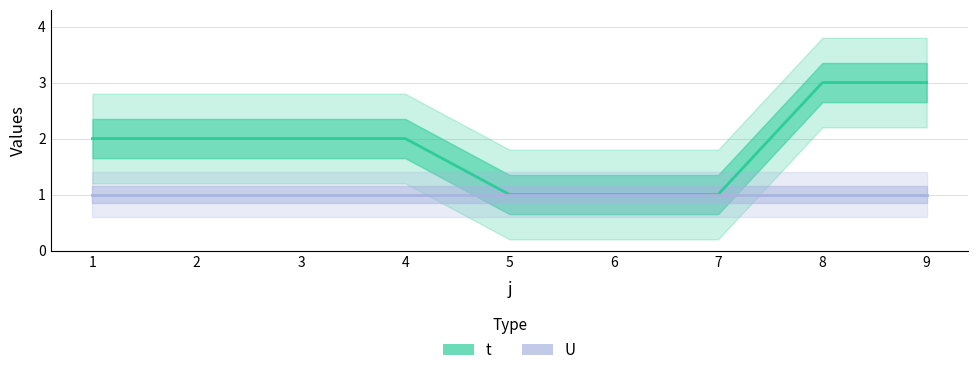

True or false: t and U cross at least once.

False